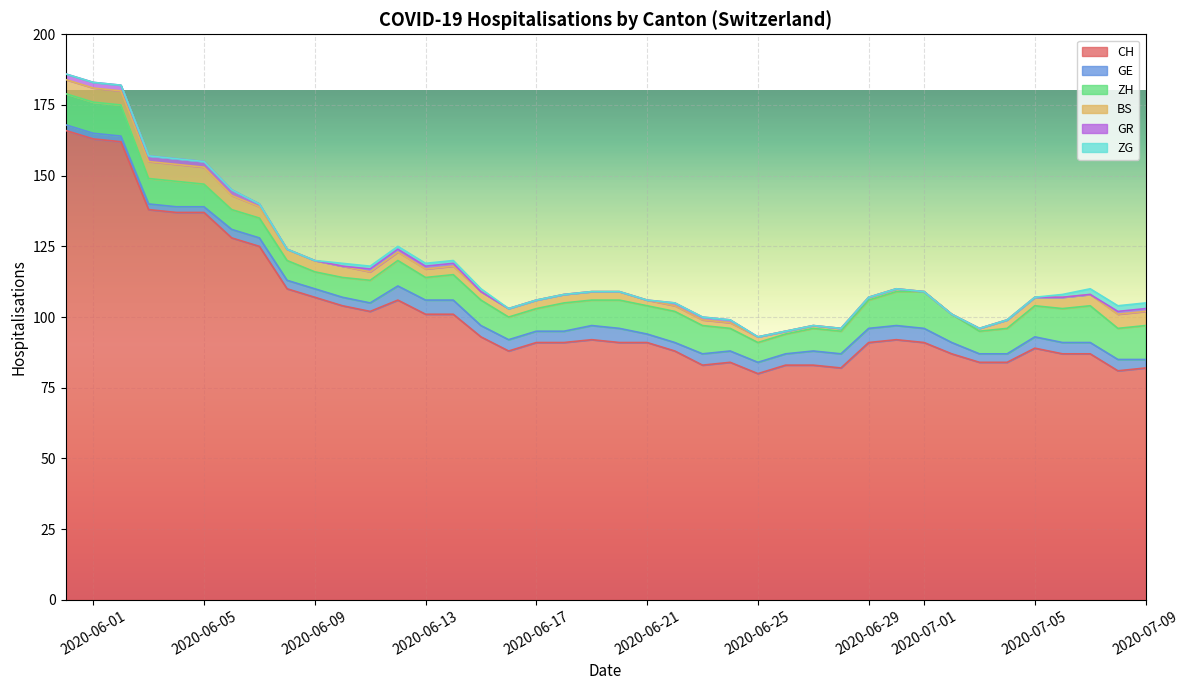

Between 2020-06-07 and 2020-09-13, which series saw the biggest shift?

CH